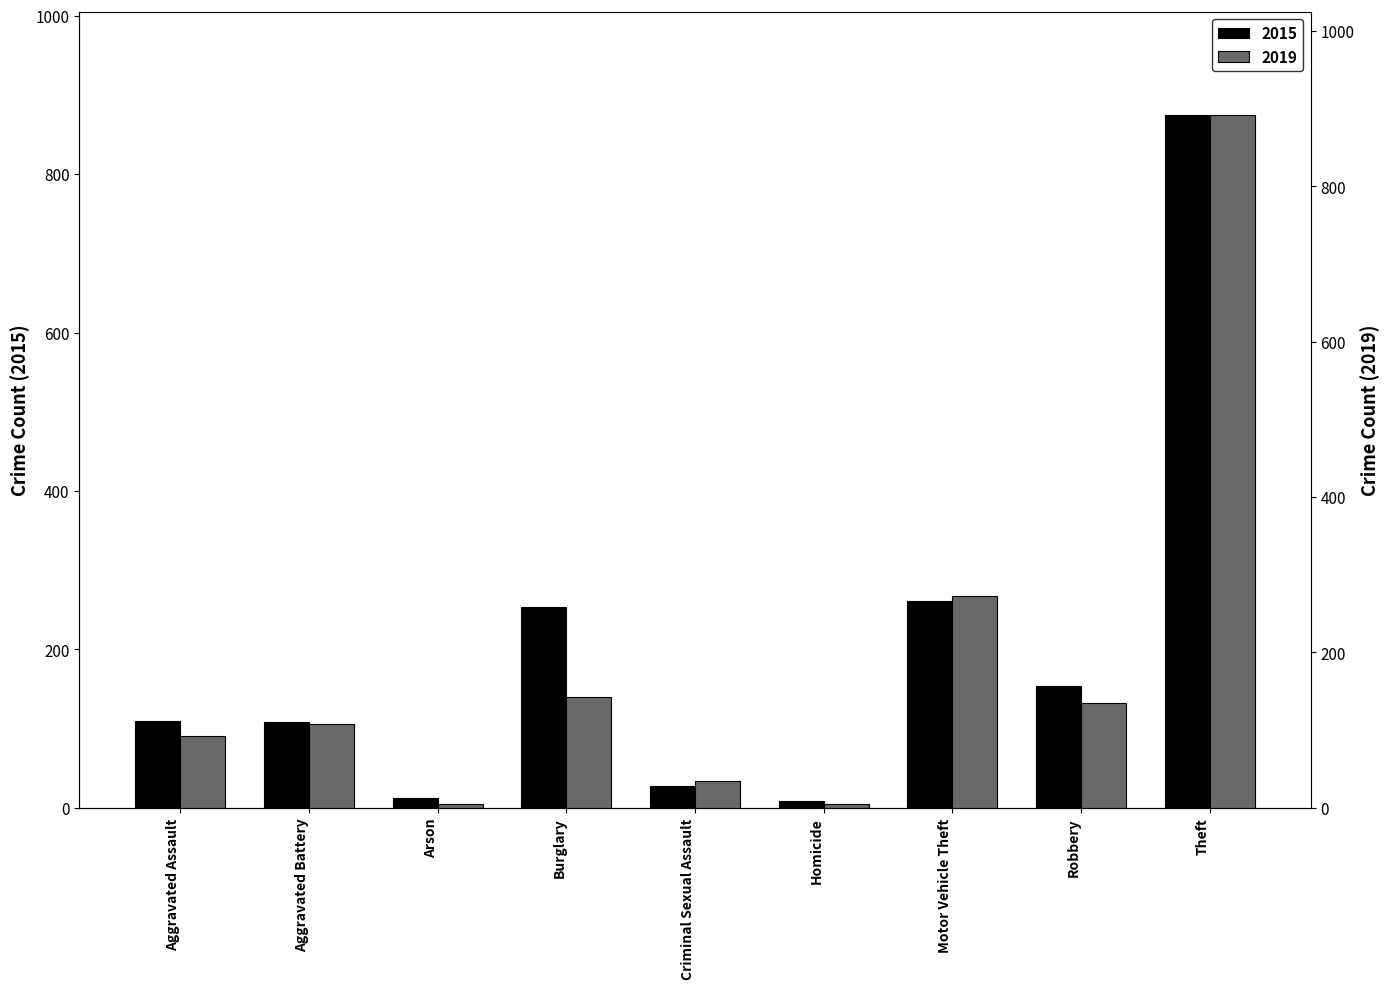

What is the highest value of the 2019 series?

891